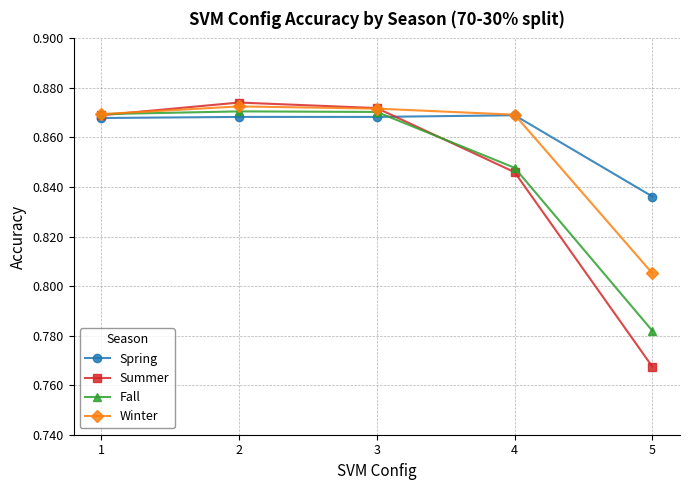

At how many categories does at least one series exceed 0?

5